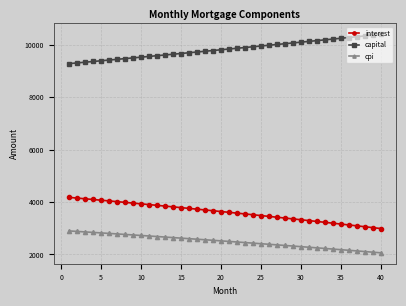

List the series in order of their overall mean, lowest first.

cpi, interest, capital